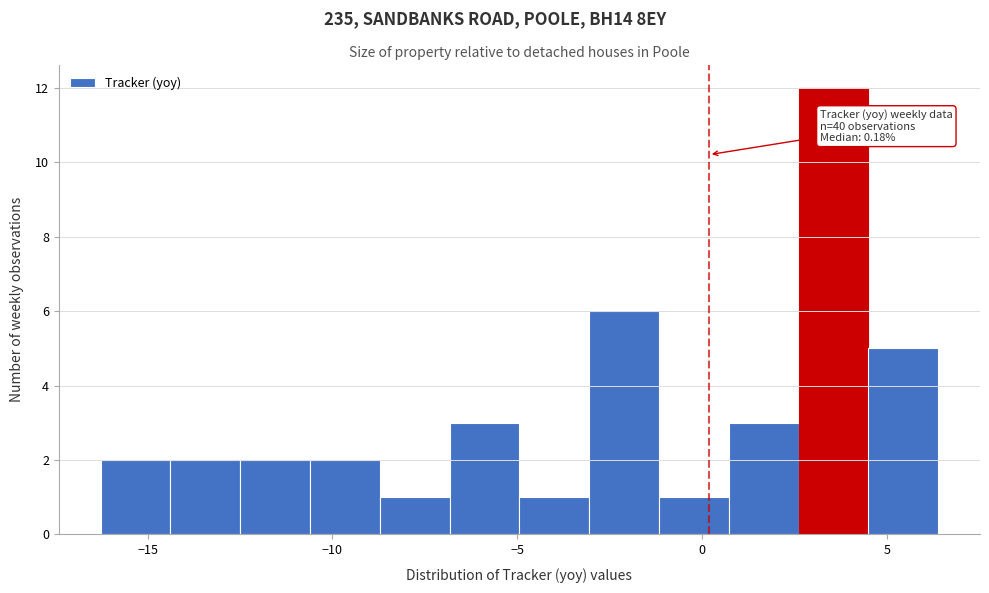

Around what value on the x-axis is the tallest bar? Give the approximate position of its centre, as read against the axis.

3.5